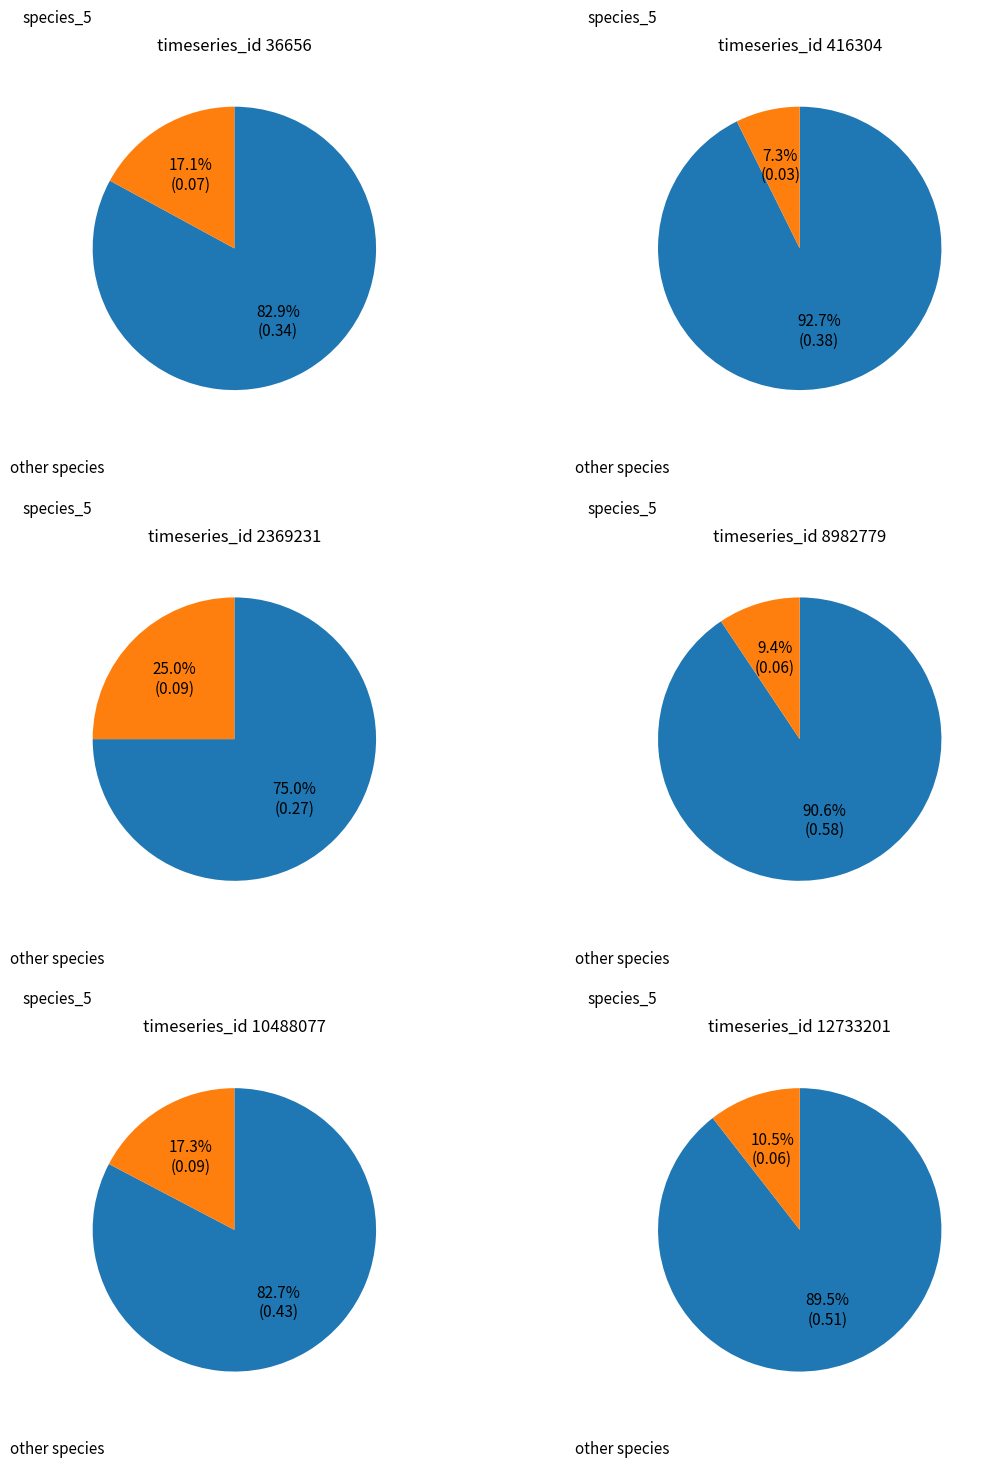

Which series changed the most between 0 and 6?

12733201